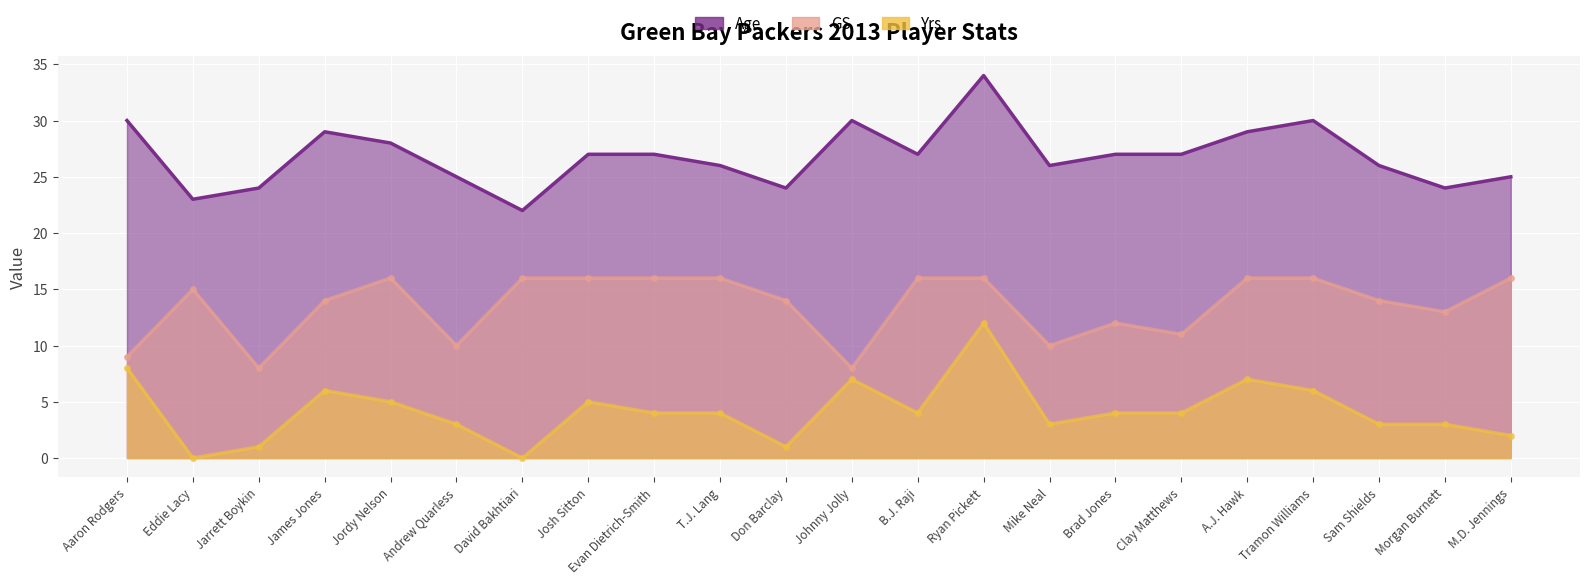

Which has a higher value, Aaron Rodgers or Ryan Pickett?

Ryan Pickett